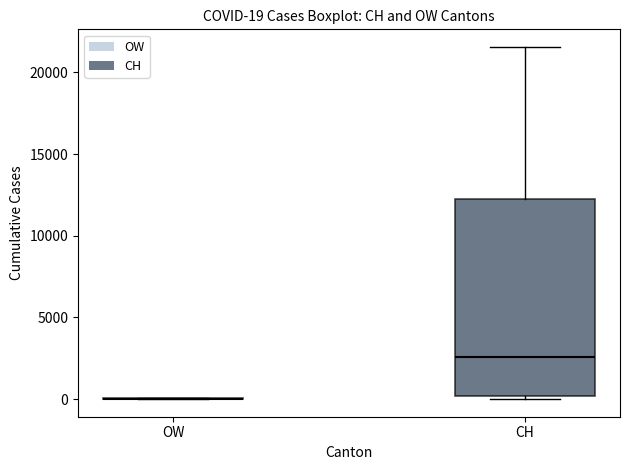

Which box is the tallest, from its lower edge to its upper edge?

CH